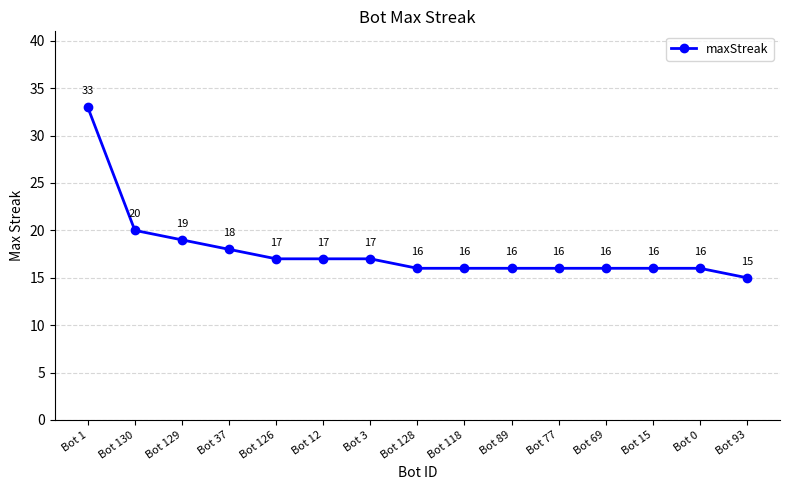

Is it true that the value at Bot 3 is 7?

False